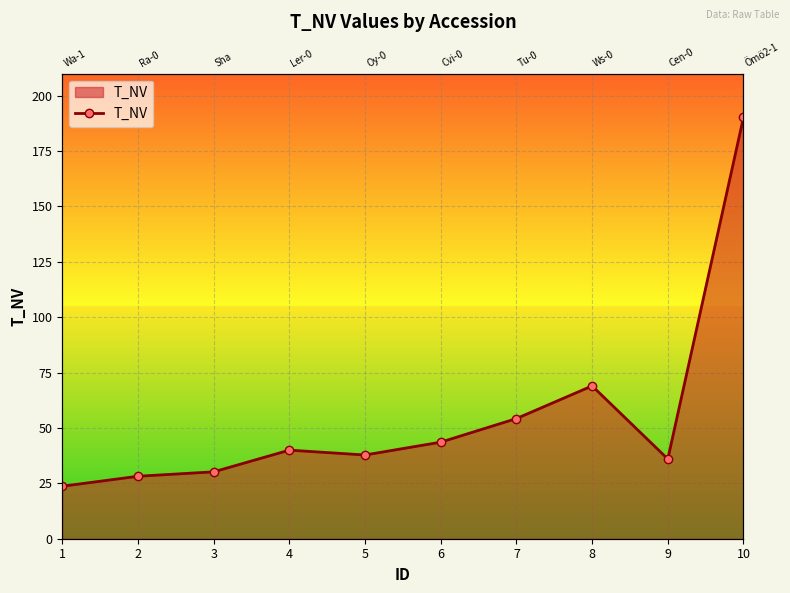

At which category does the chart reach its peak across all series?

10